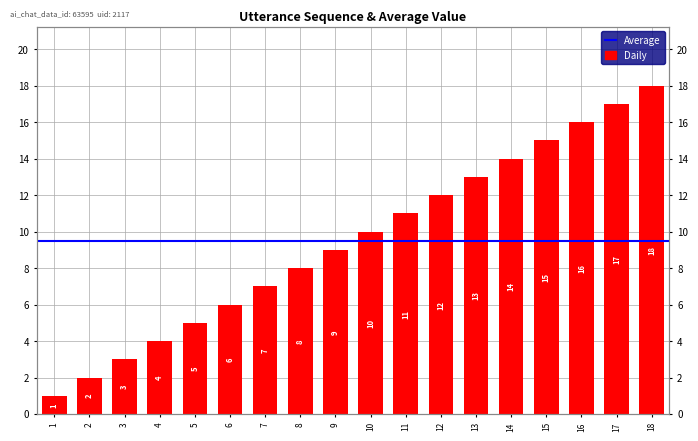

True or false: the data shows 13 at 13.

True